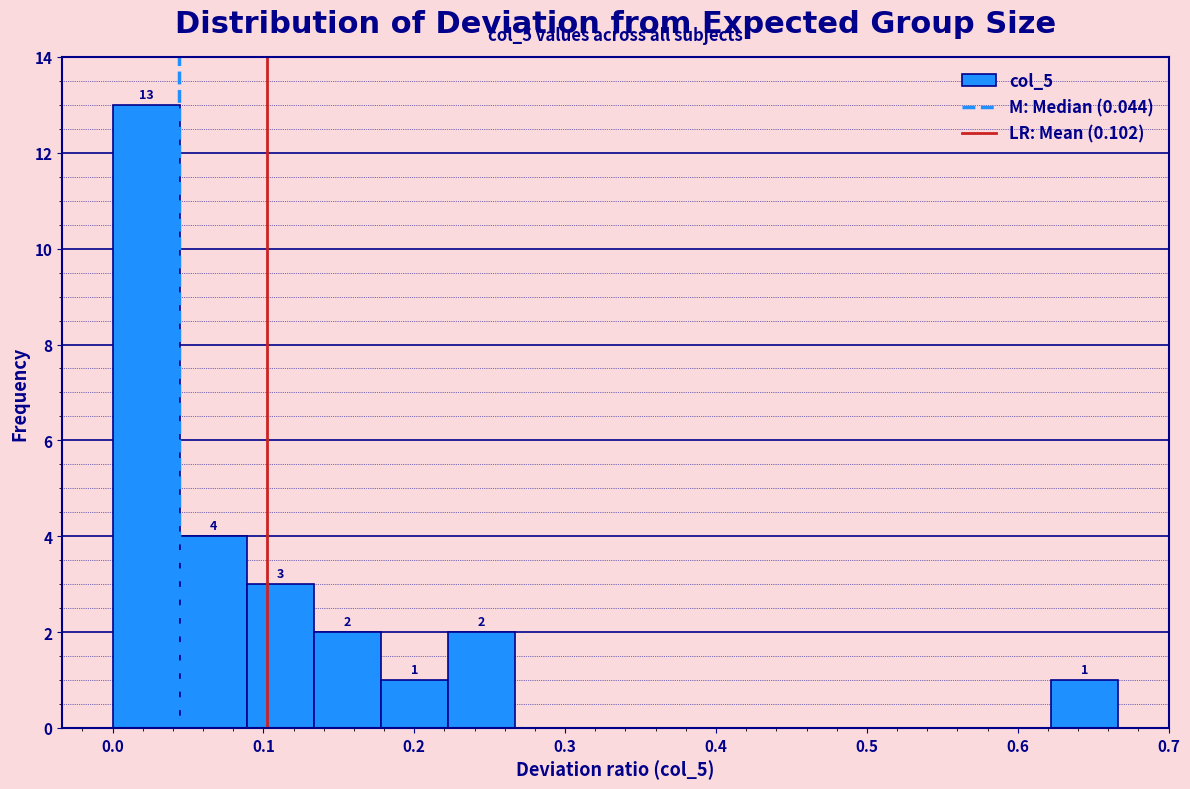

Which range on the x-axis has the tallest bar?

0.00 to 0.04